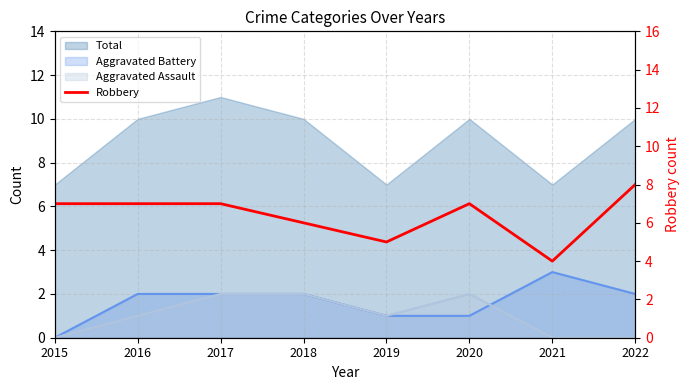

True or false: the data shows 3 at 2020.

False